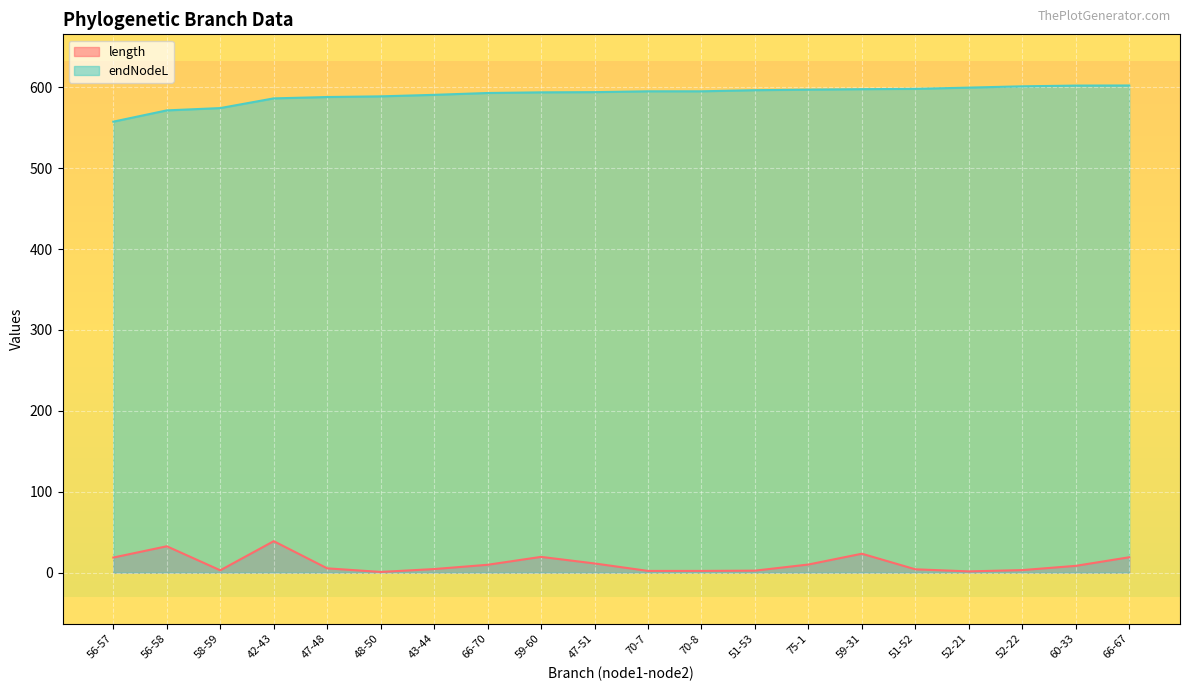

How many lines are shown in the chart?

2